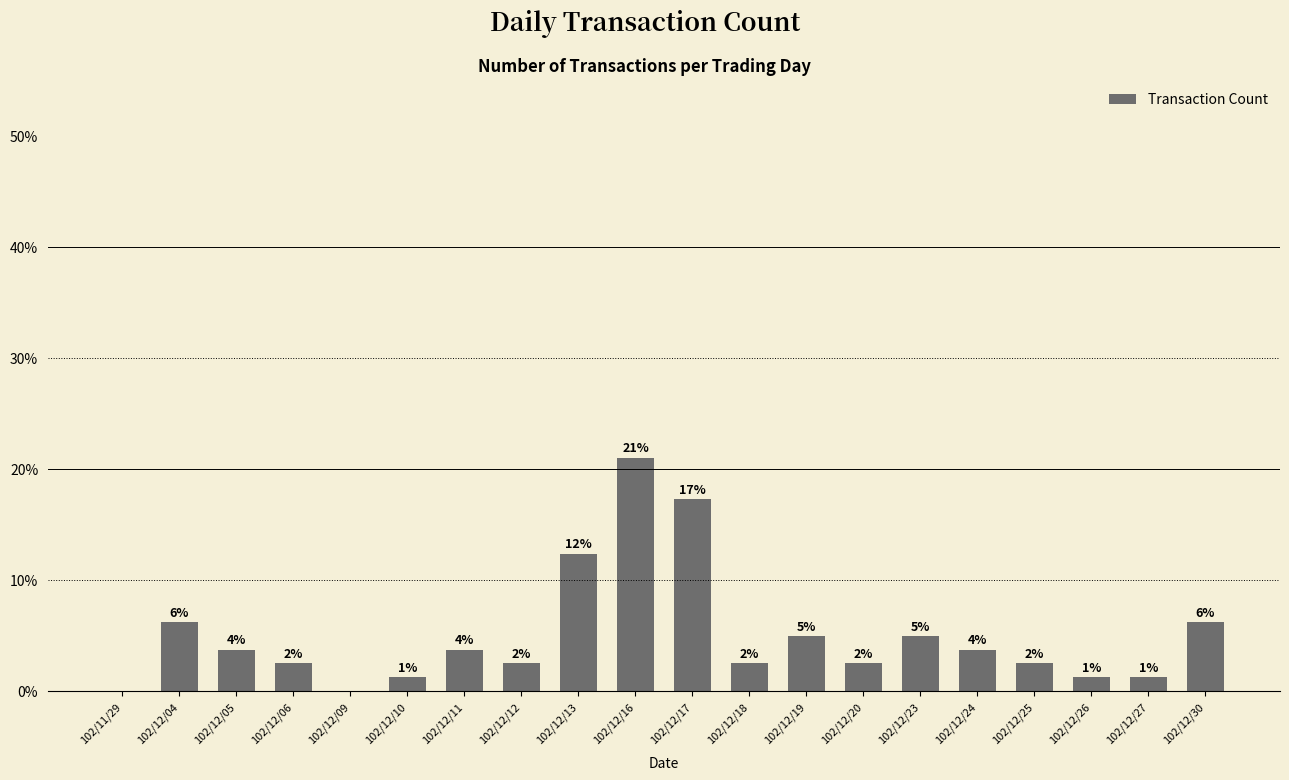

Are the bars horizontal?

No